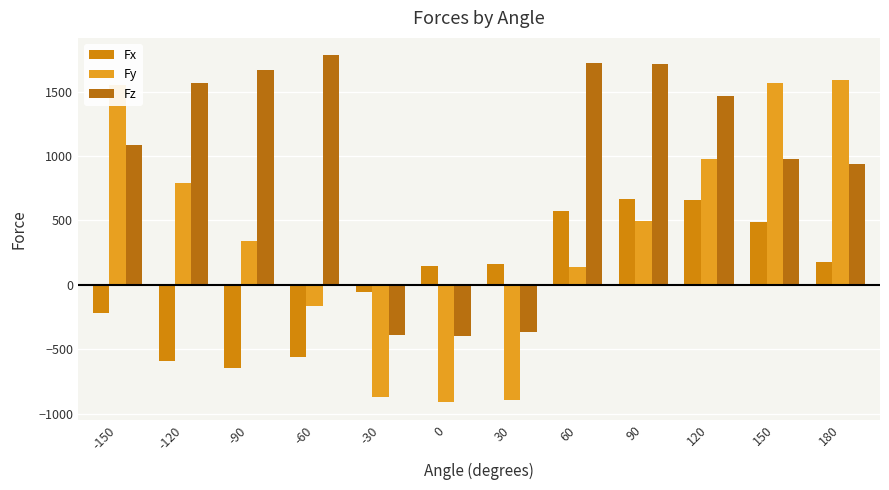

How many groups of bars are there?

12